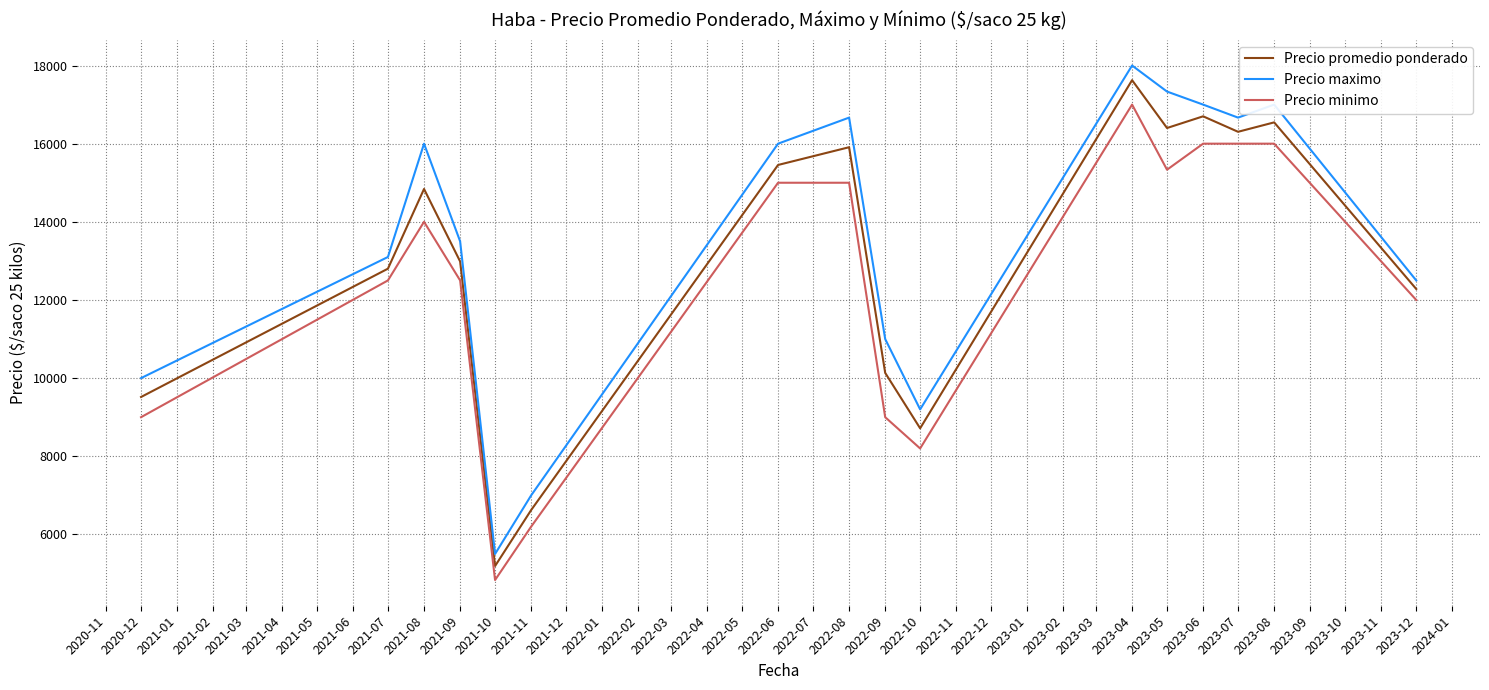

Which series has the widest spread of values?

Precio maximo